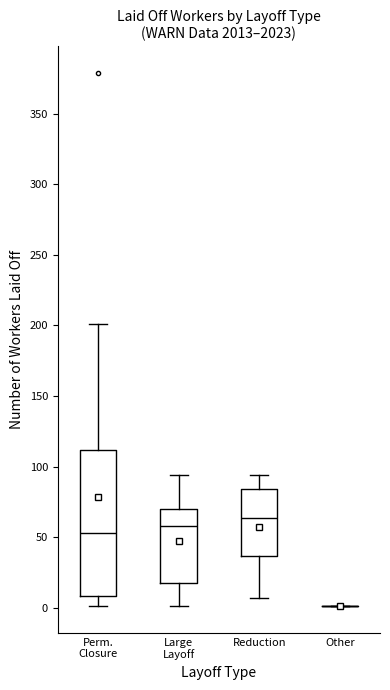

Reading left to right, read every box against the y-axis: the position of its median line, the range the box covers, and the ends of its whiskers. The values are not printed on the chart, so give them approximately, as read against the axis.

Perm. Closure: median 55, box 10 to 110, whiskers 0 to 200
Large Layoff: median 60, box 20 to 70, whiskers 0 to 95
Reduction: median 65, box 35 to 85, whiskers 5 to 95
Other: box collapsed to a line at 0, whiskers 0 to 0